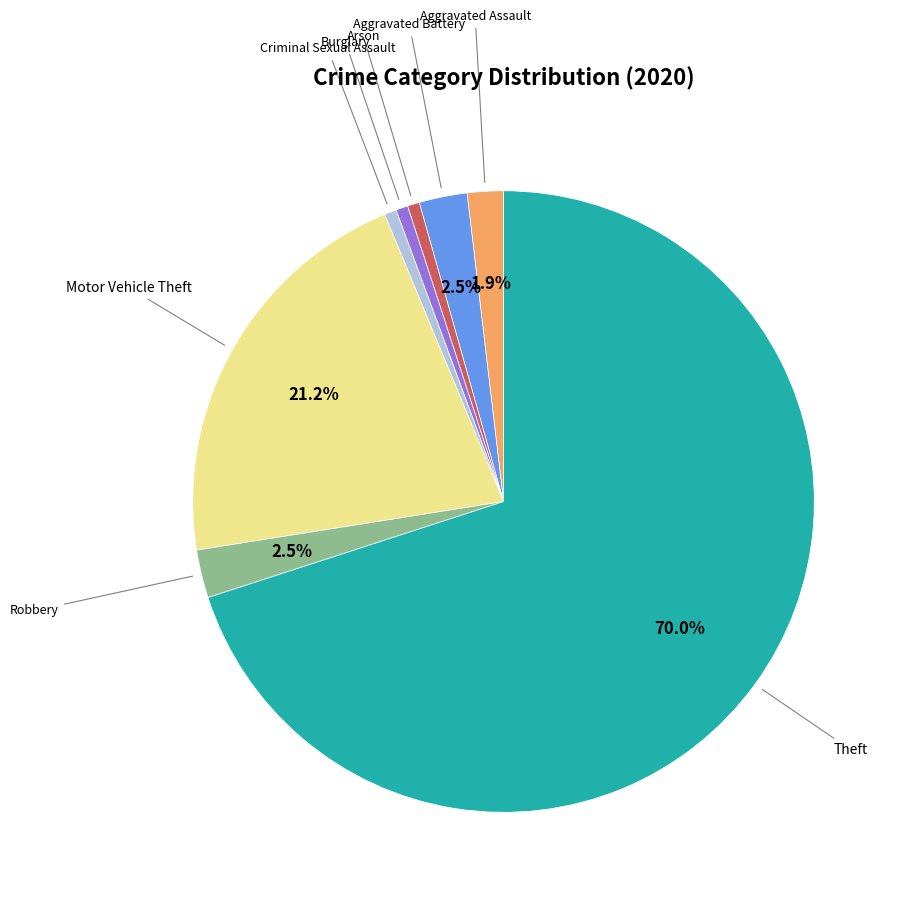

Is there any slice that represents more than half of the pie?

Yes